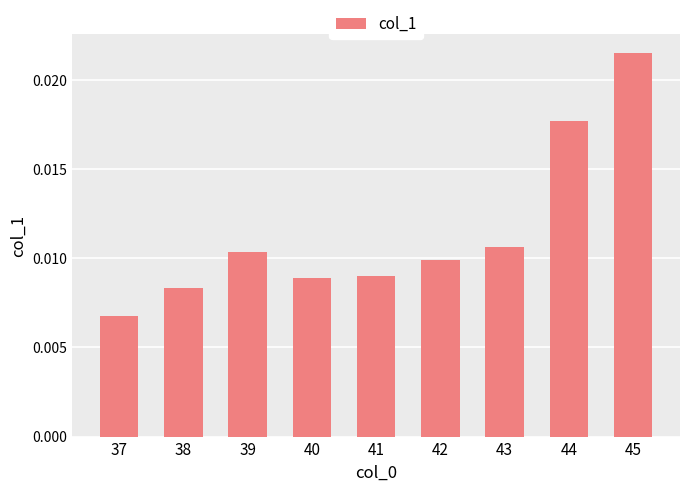

How many distinct data groups are displayed?

1